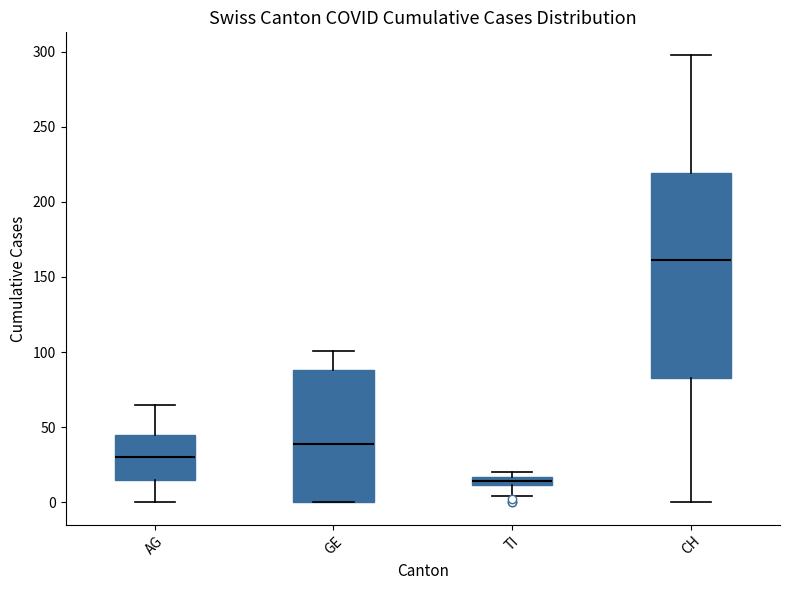

Where is the lower edge of the box for AG on the y-axis? The values are not printed on the chart, so give them approximately, as read against the axis.

15